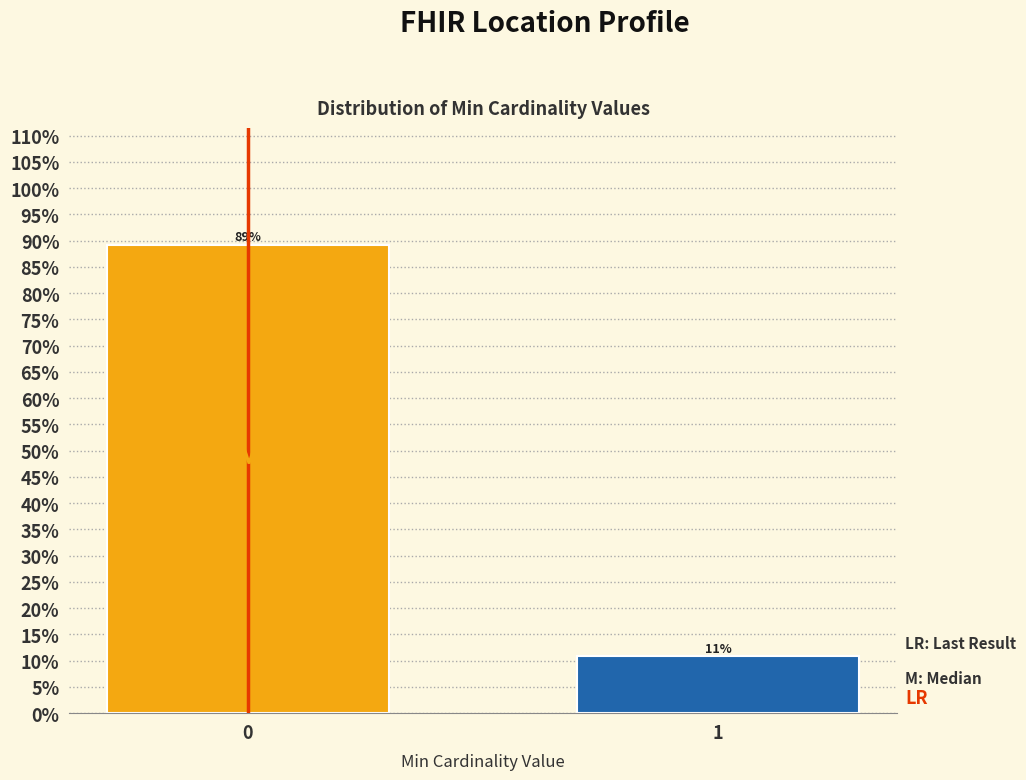

Read the value at 1.

10.8